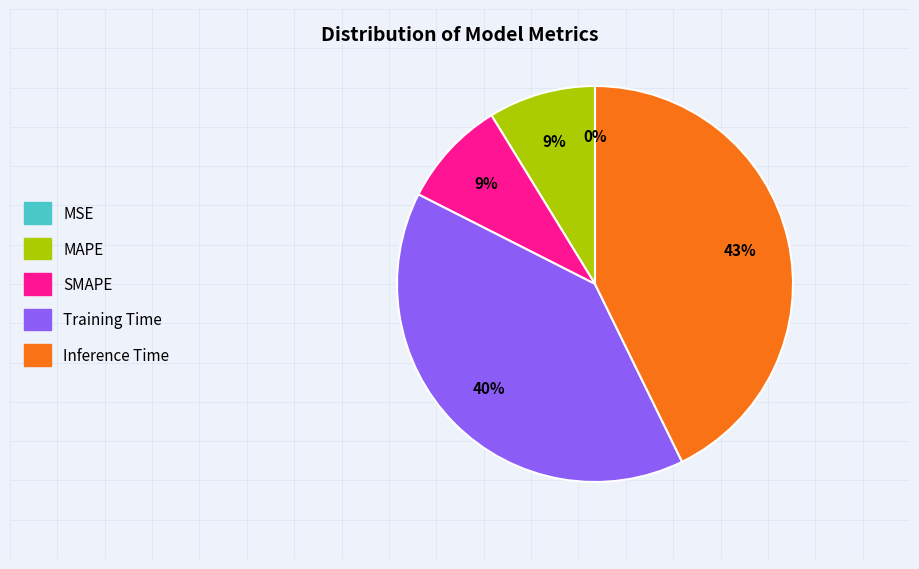

Is there a majority slice in this chart?

No